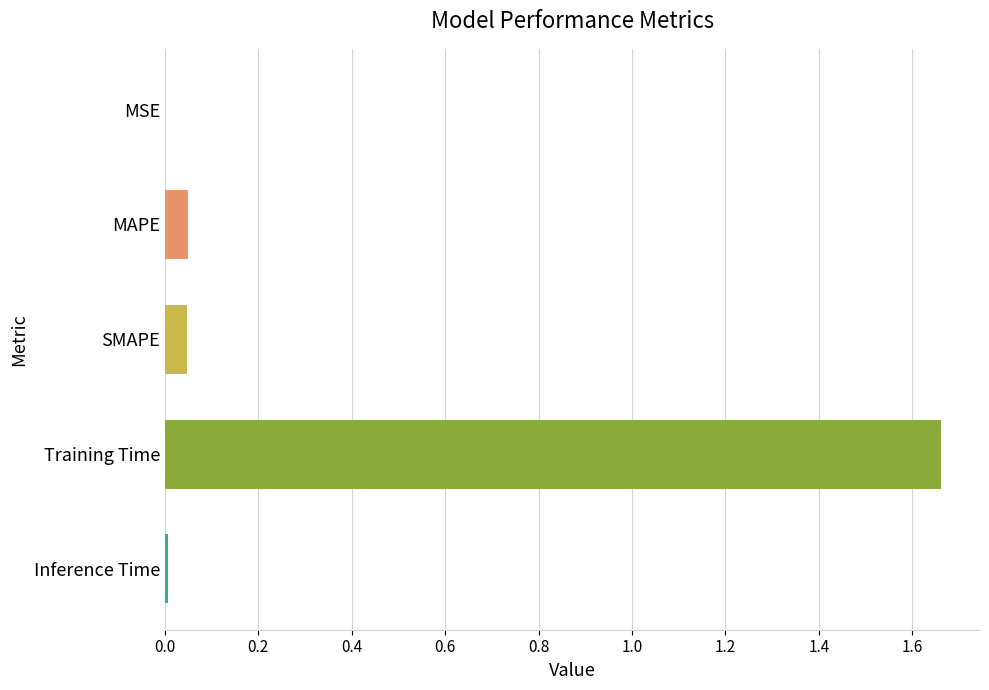

Is it true that the value at Inference Time is 0.0?

True